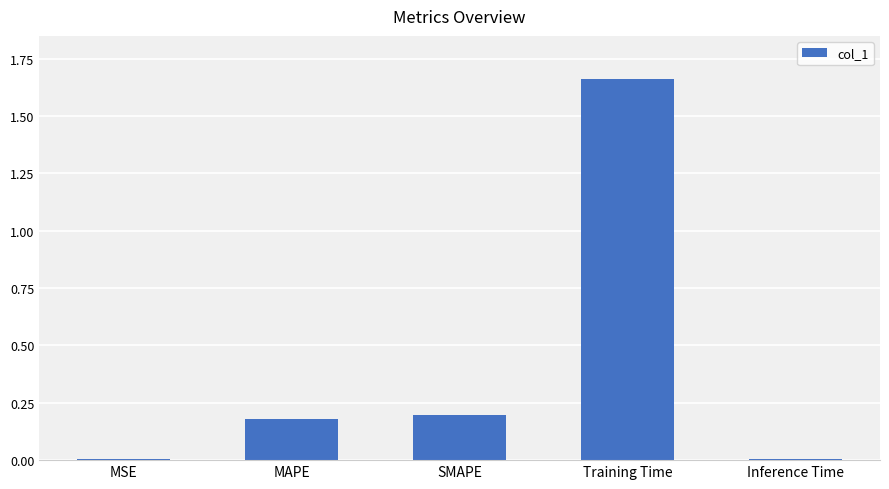

True or false: the data shows 0.1 at MAPE.

False